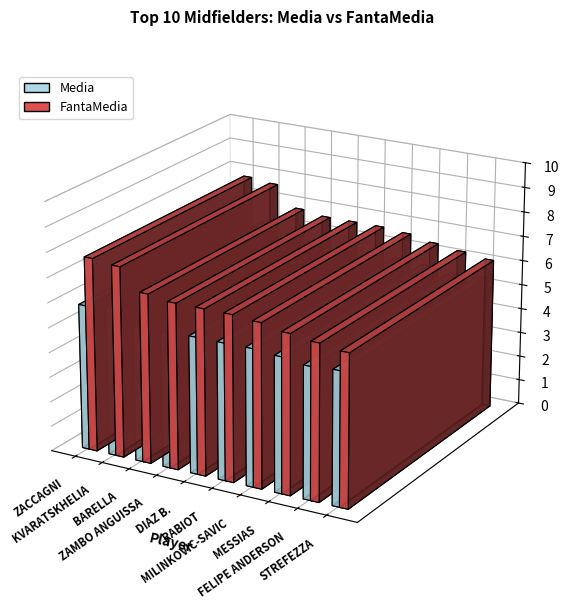

What is the difference between the maximum and minimum values in the FantaMedia series?

2.0